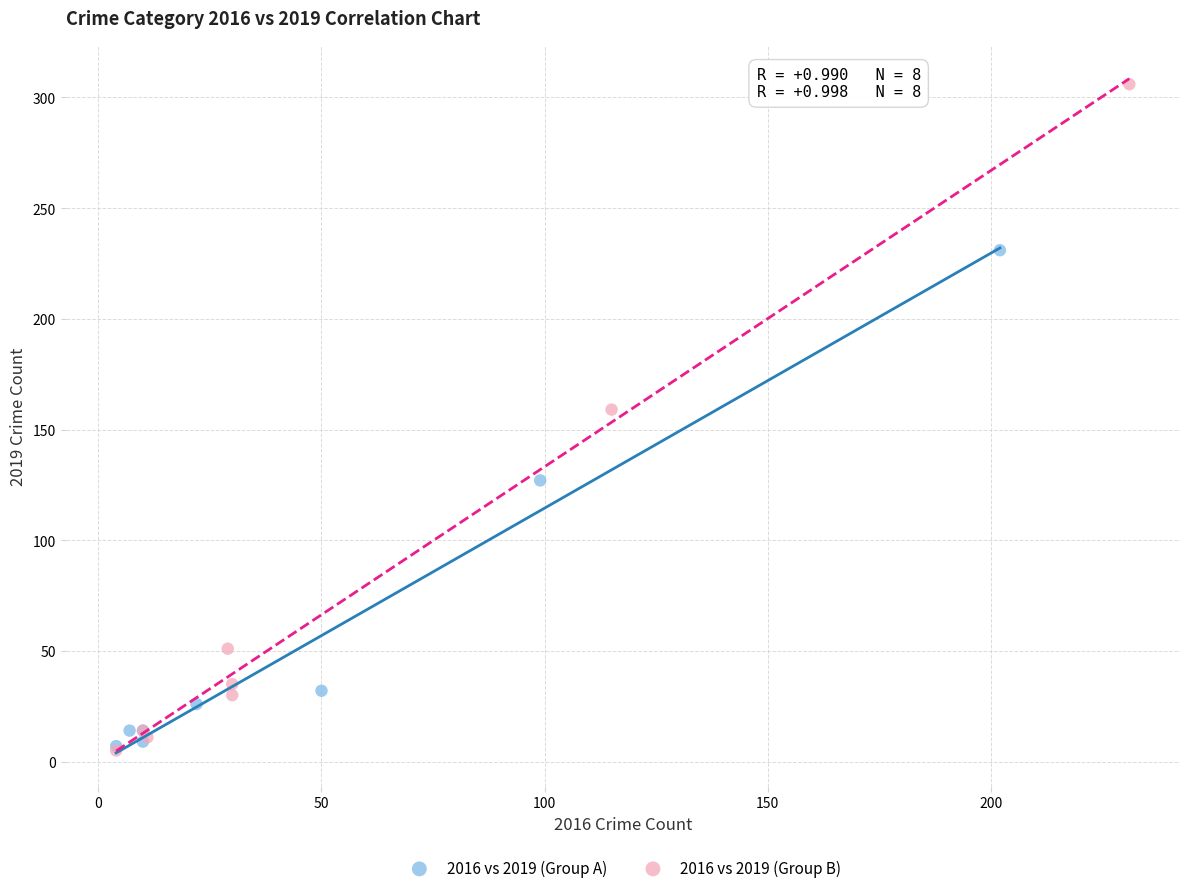

Which series has the largest Y range (max minus min)?

2016 vs 2019 (Group B)